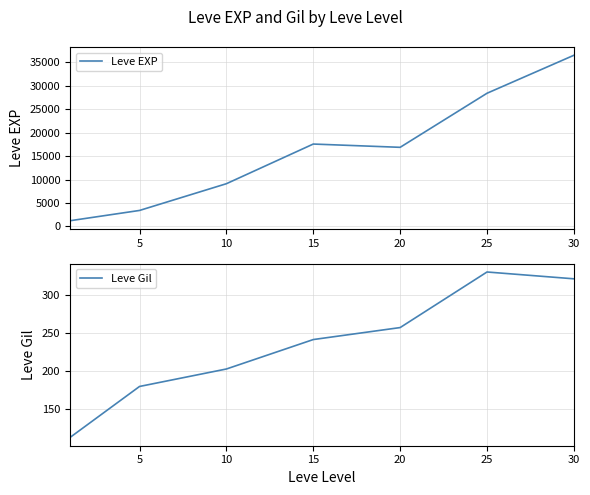

List the series in order of their peak value, highest first.

Leve EXP, Leve Gil